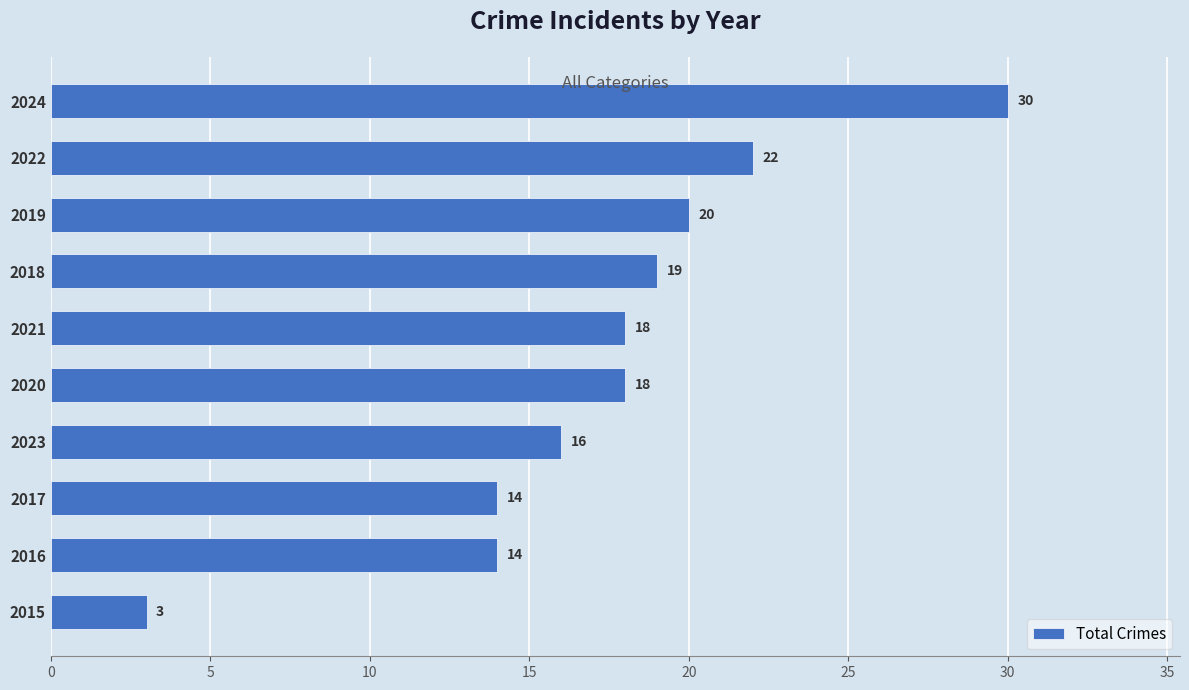

The chart shows a value of 9 at 2022. True or false?

False